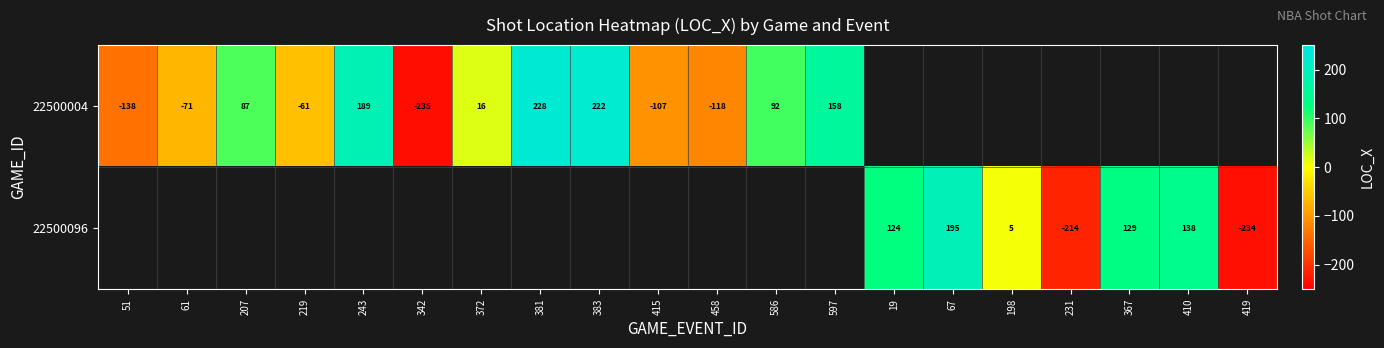

What is the sum of the 22500004 values at 415 and 383?

115